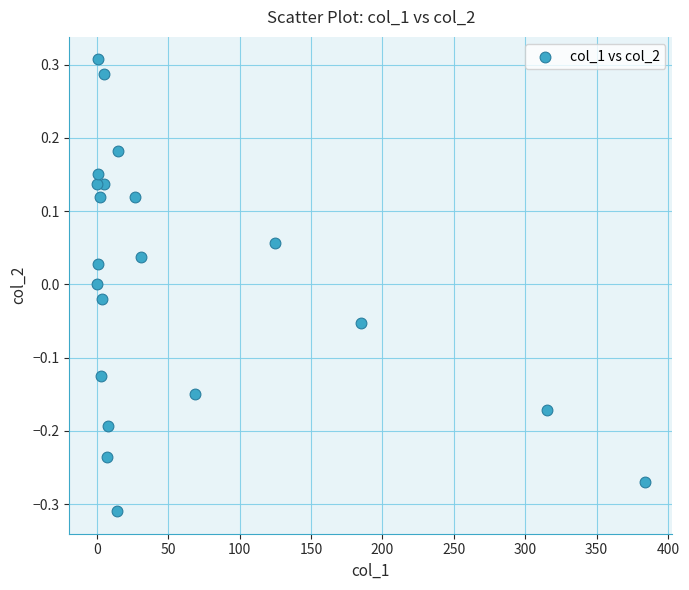

What is the range of Y values (max minus min)?

0.6